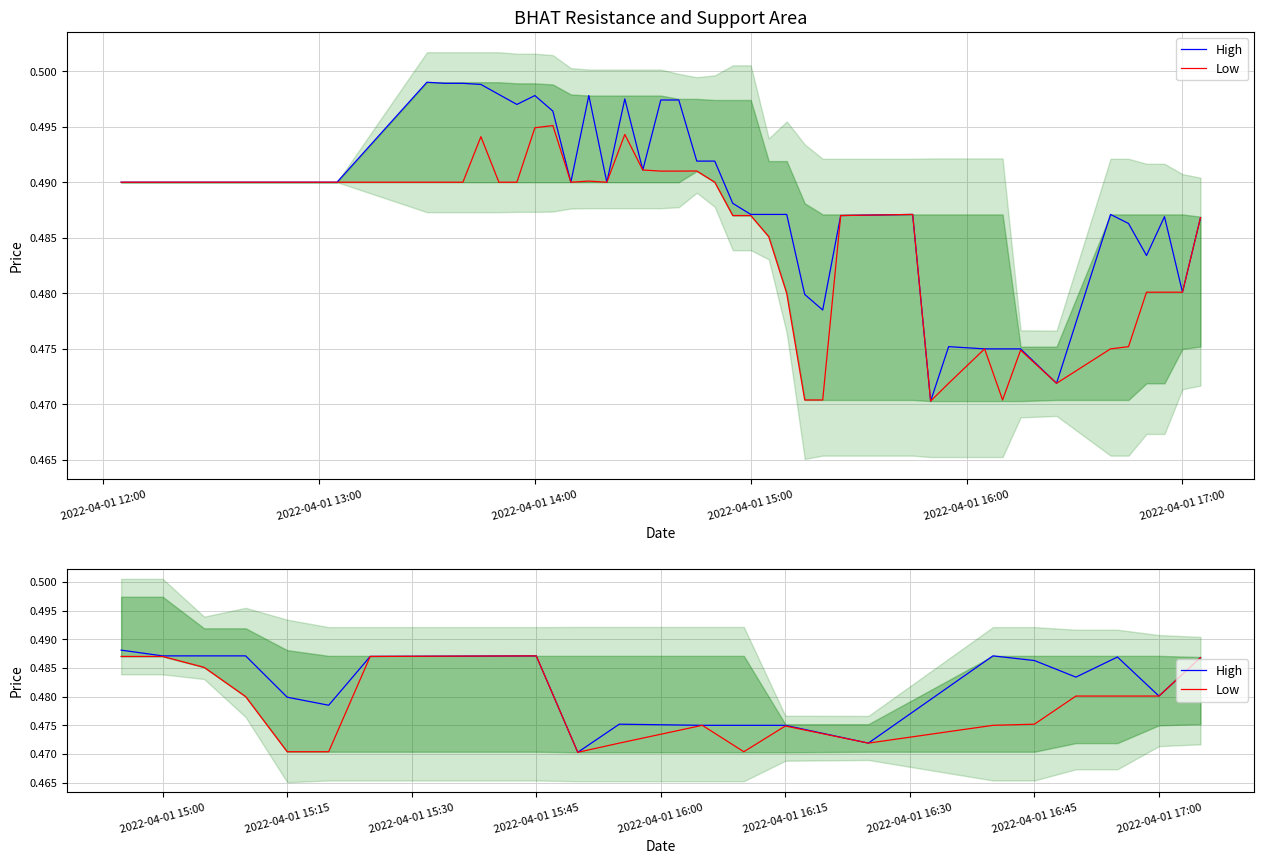

How many series are shown in this chart?

2